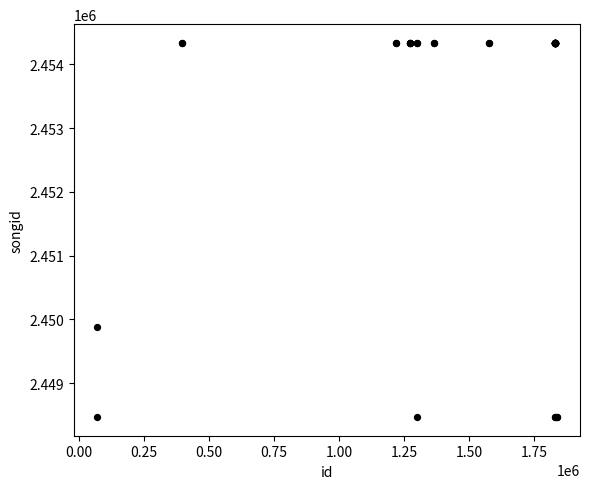

What Y value in the scatter plot is closest to 2451403?

2449885